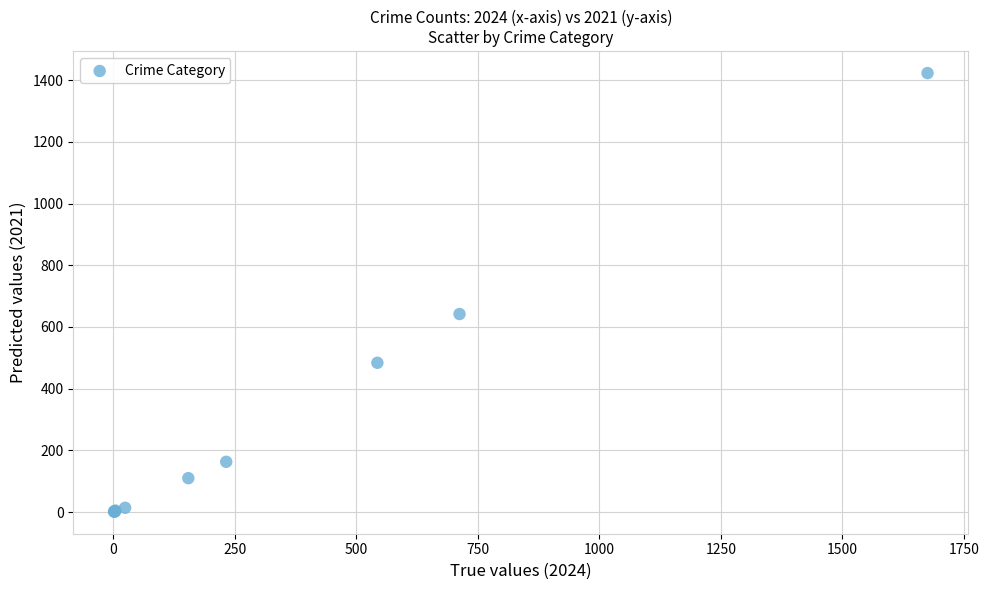

What Y value in the scatter plot is closest to 712?

642